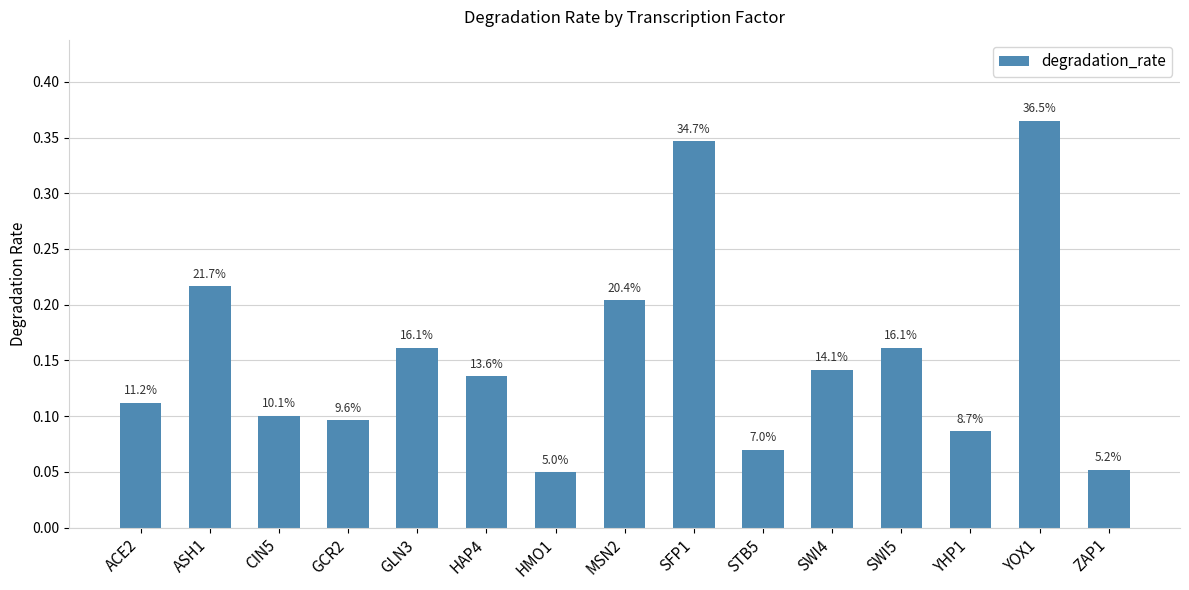

How many values are between 0 and 1?

15